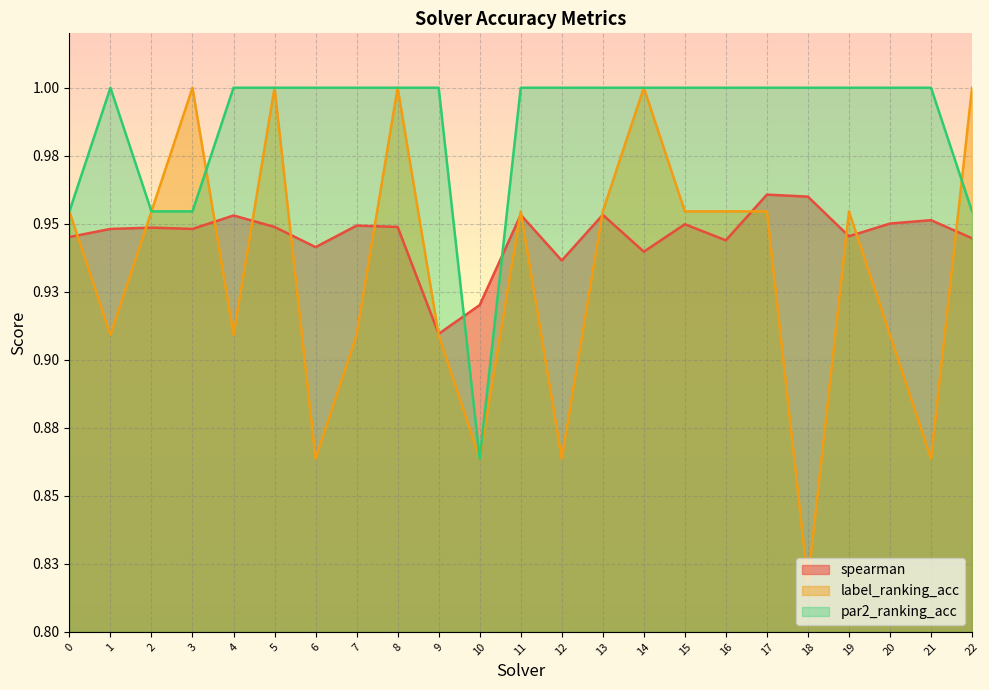

Reading left to right, list all the values displayed in this chart.

spearman: 0.9	0.9	0.9	0.9	1.0	0.9	0.9	0.9	0.9	0.9	0.9	1.0	0.9	1.0	0.9	0.9	0.9	1.0	1.0	0.9	1.0	1.0	0.9
label_ranking_acc: 1.0	0.9	1.0	1.0	0.9	1.0	0.9	0.9	1.0	0.9	0.9	1.0	0.9	1.0	1.0	1.0	1.0	1.0	0.8	1.0	0.9	0.9	1.0
par2_ranking_acc: 1.0	1.0	1.0	1.0	1.0	1.0	1.0	1.0	1.0	1.0	0.9	1.0	1.0	1.0	1.0	1.0	1.0	1.0	1.0	1.0	1.0	1.0	1.0